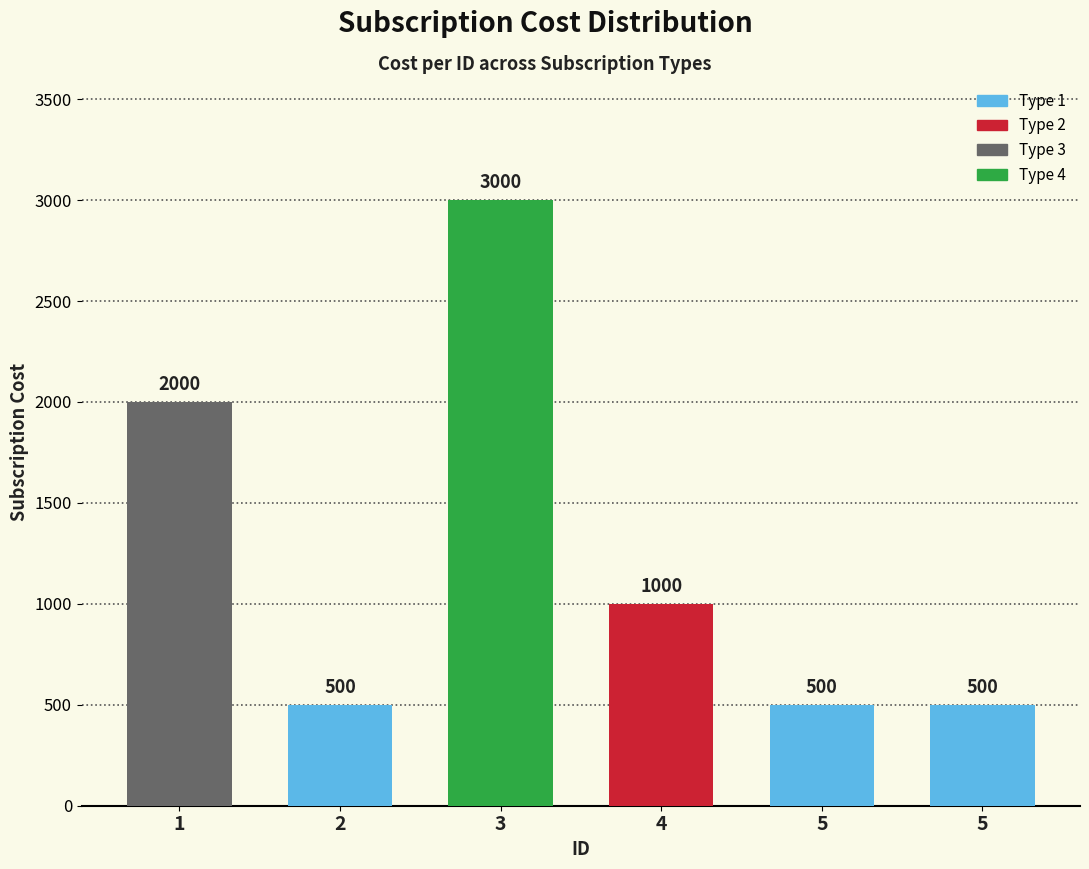

What is the sum of all values?

7500